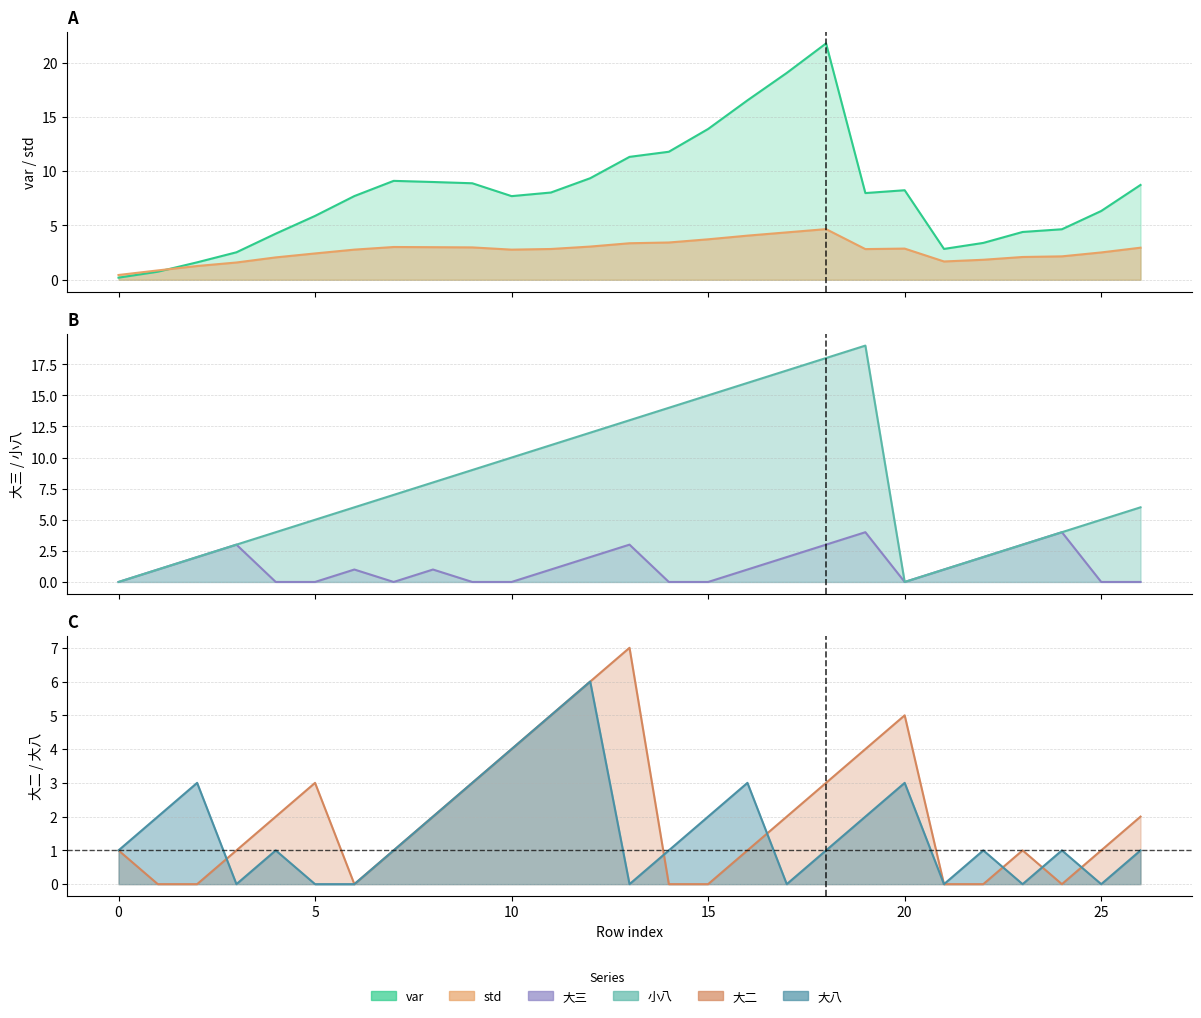

What are all the series names shown in the legend?

var, std, 大三, 小八, 大二, 大八